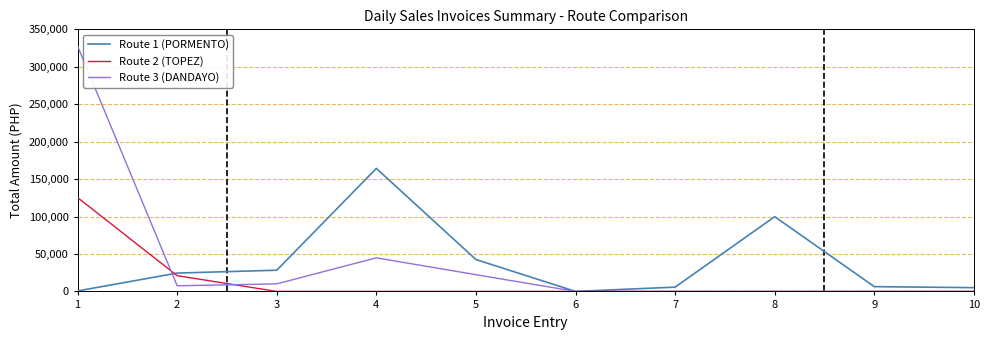

Which series has the widest spread of values?

Route 3 (DANDAYO)